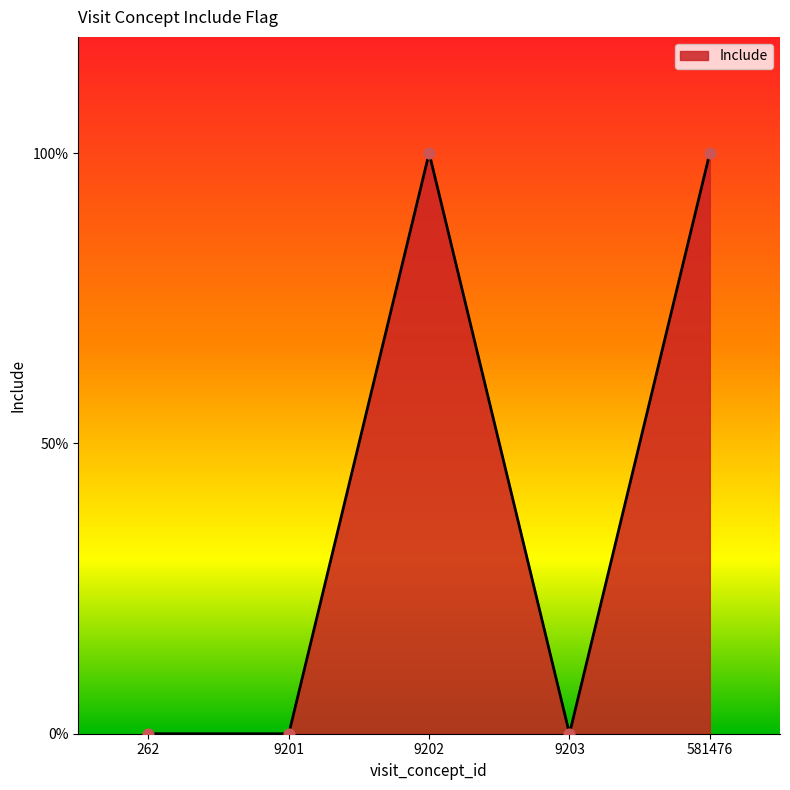

What is the change in value from 262 to 9202?

+1